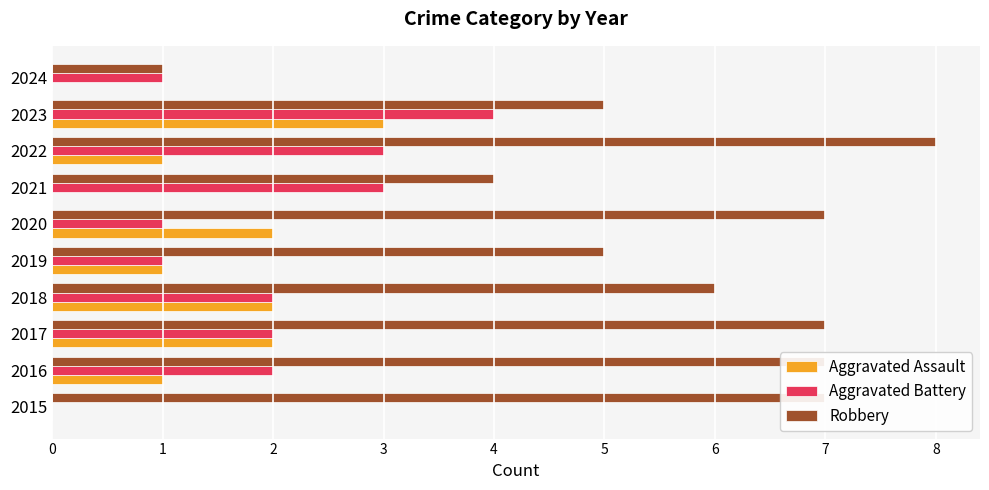

What is the greatest value displayed?

8